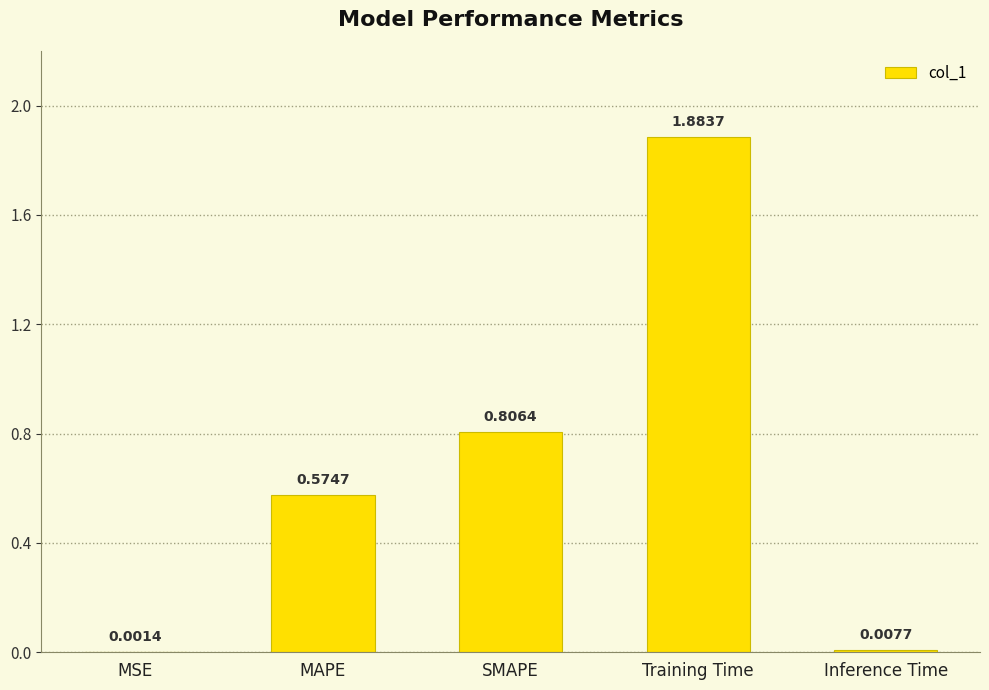

Which has a higher value, SMAPE or MAPE?

SMAPE